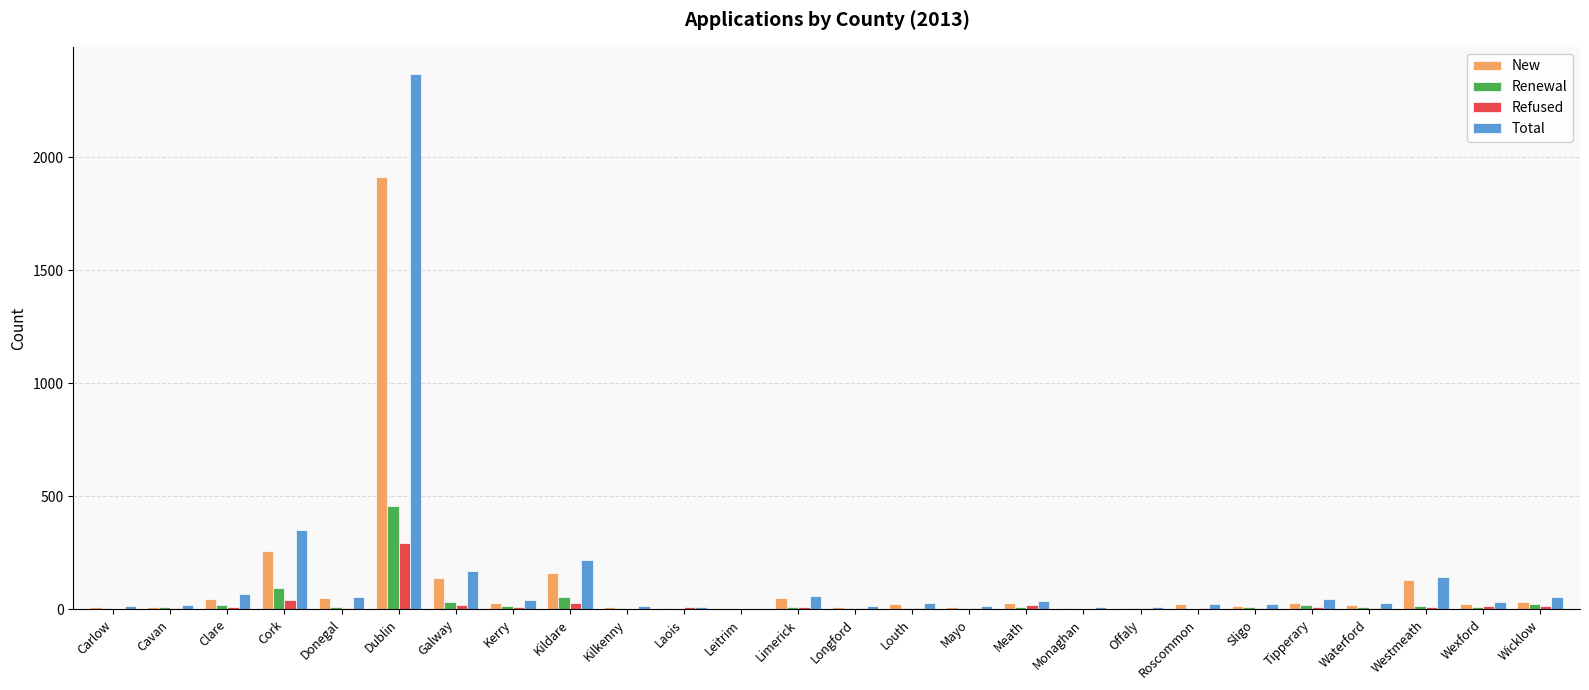

At which label does New first exceed 25?

Clare